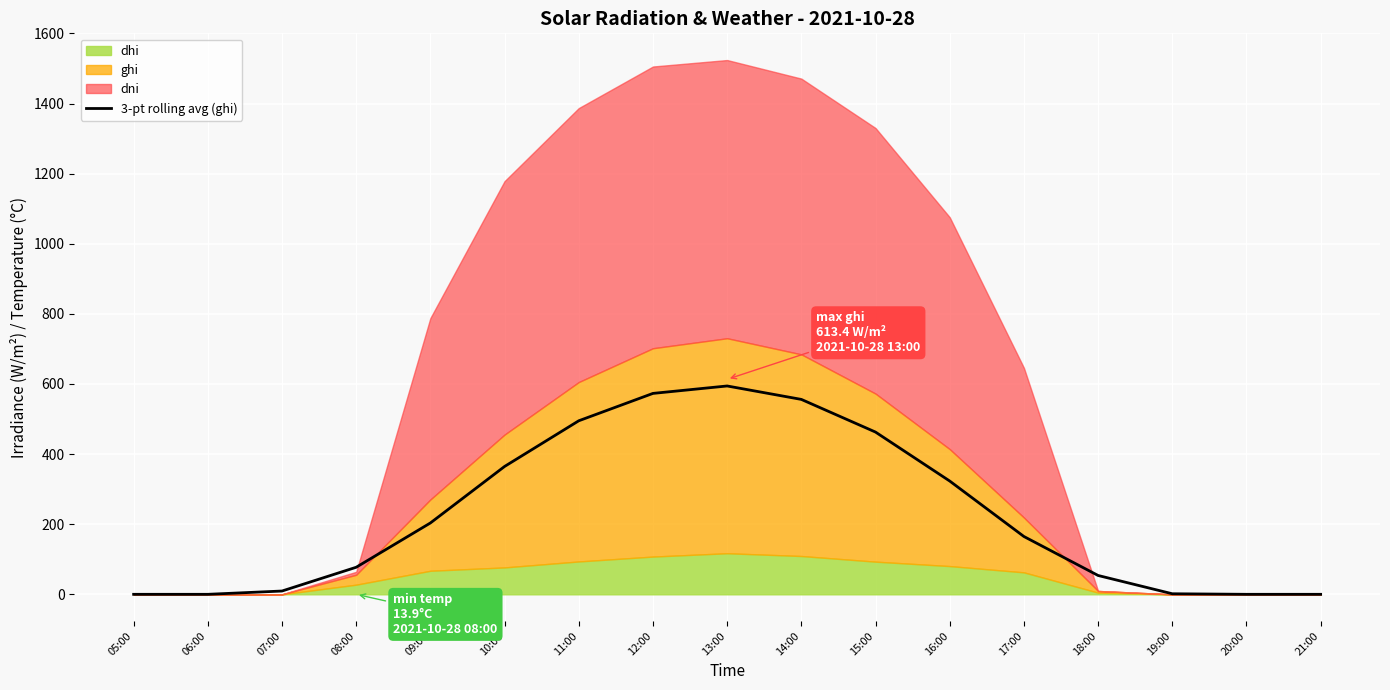

What is the sum of all values?

3879.9